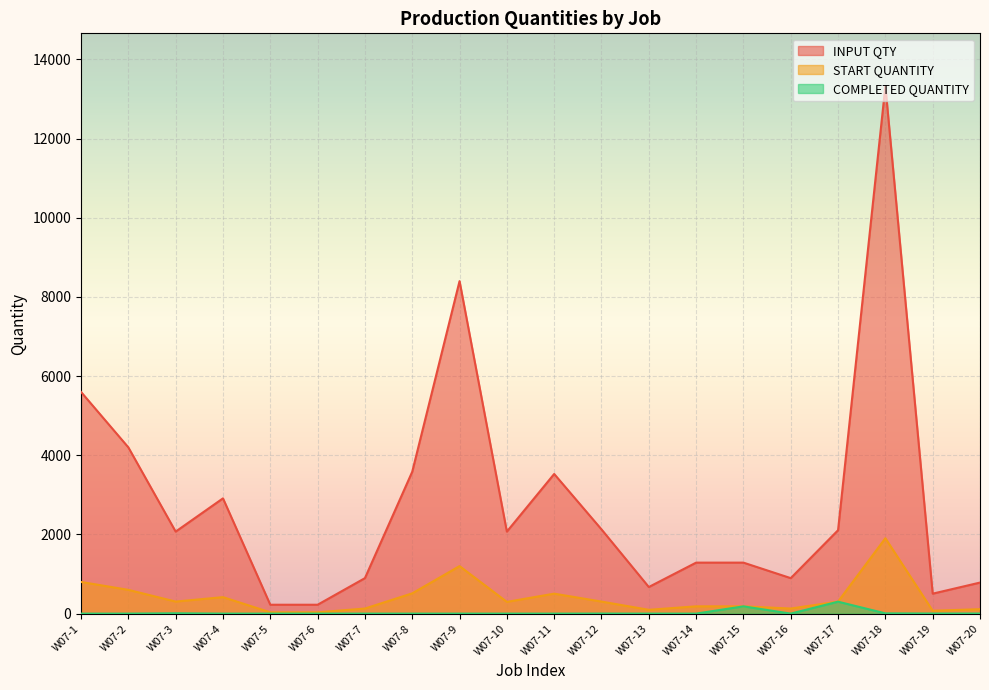

How many data points in COMPLETED QUANTITY are above 0?

7